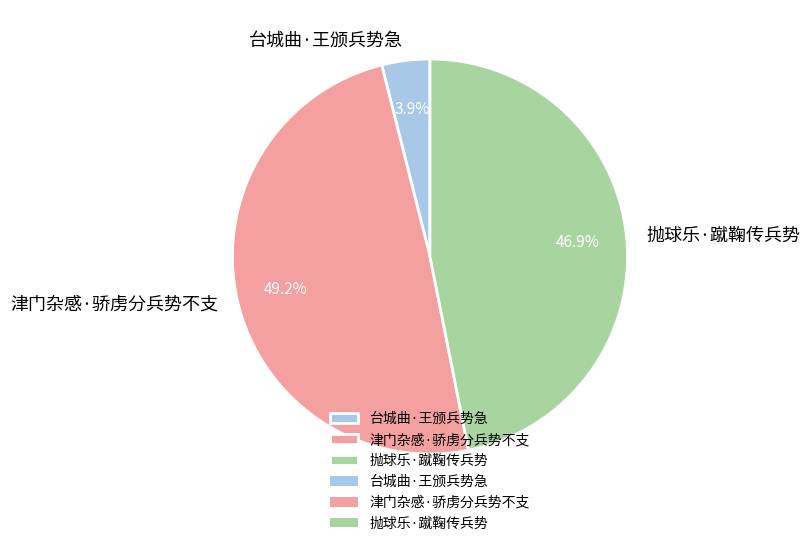

What is the ratio of the value at 台城曲·王颁兵势急 to the value at 抛球乐·蹴鞠传兵势?

0.1